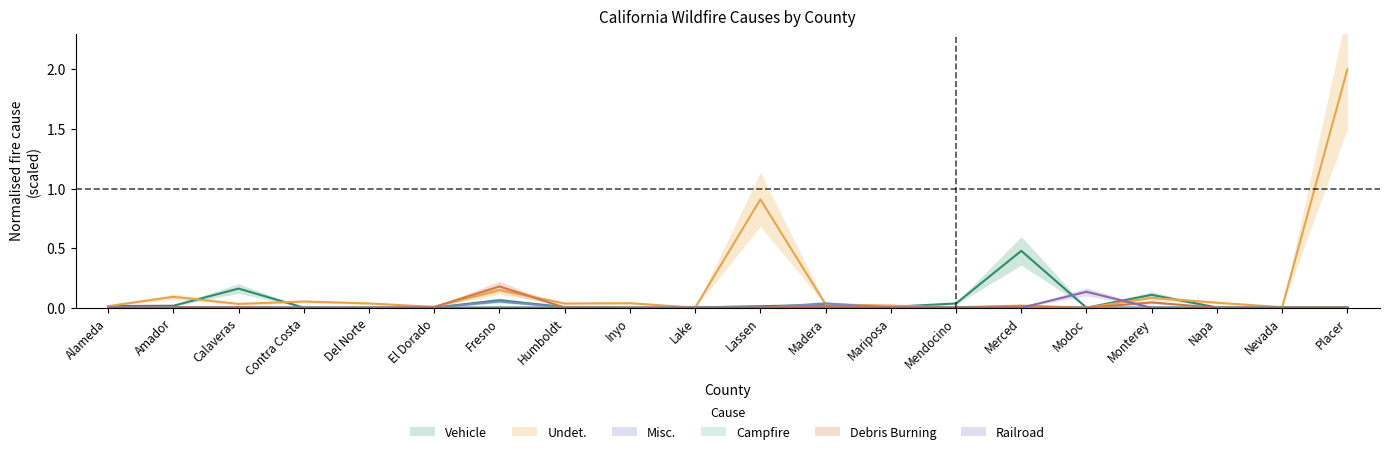

True or false: Vehicle has a value of 0.0 at Mariposa.

False